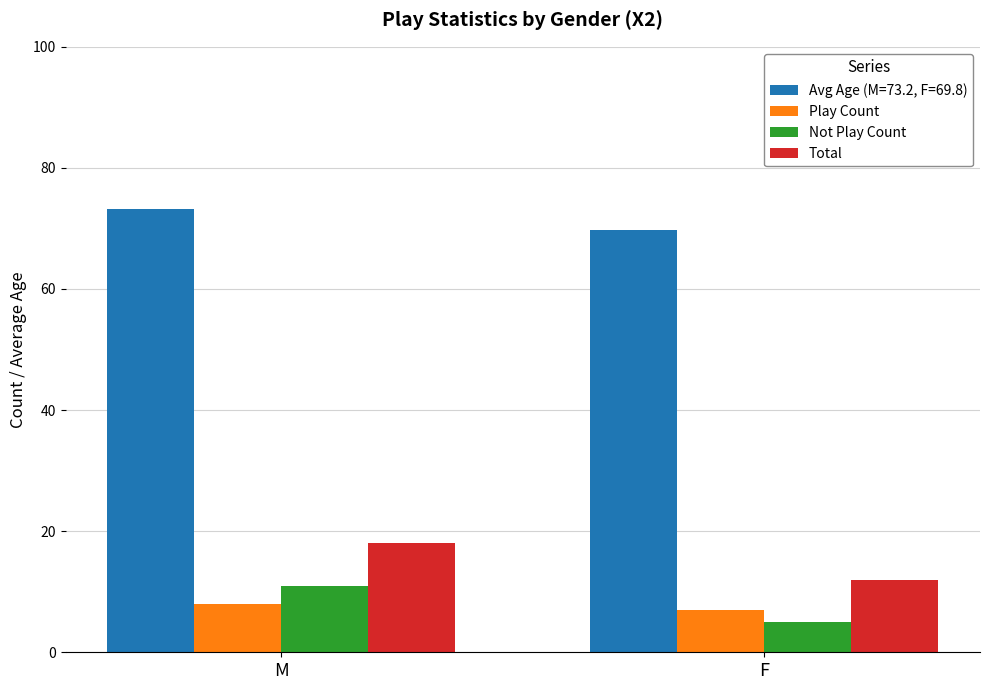

At which category does the chart reach its peak across all series?

M